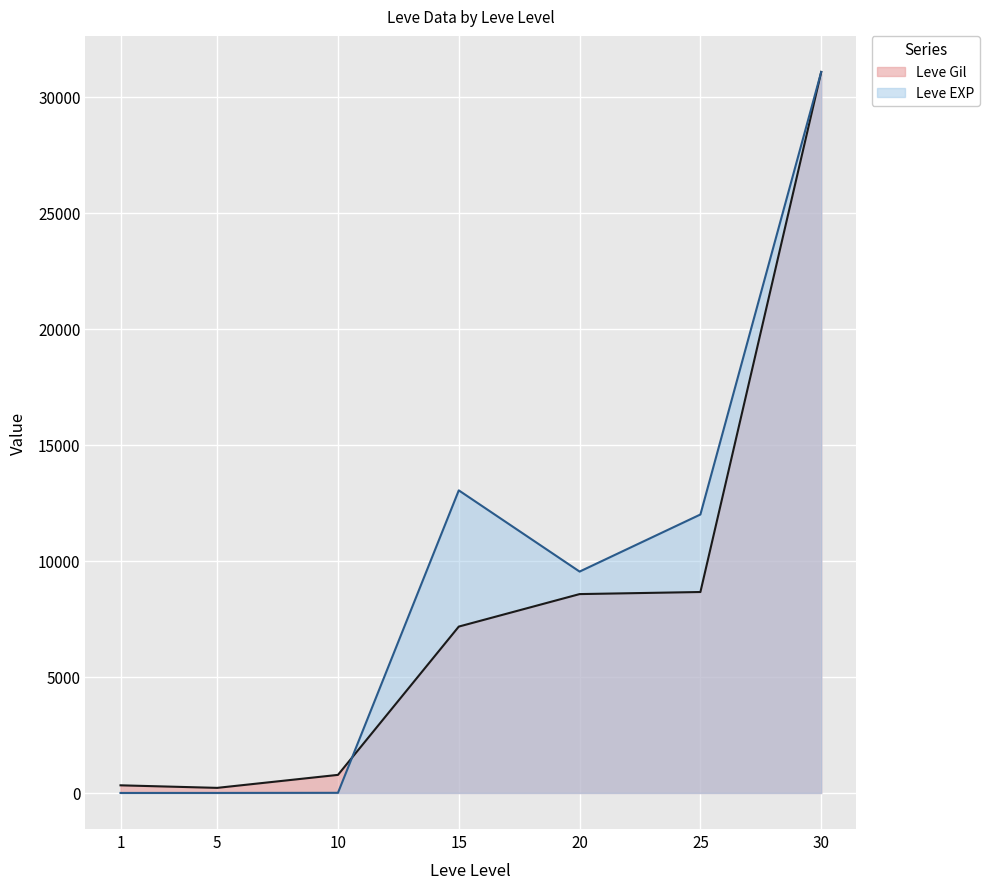

What is the value of the Leve Gil point at the 1st from the left?

330